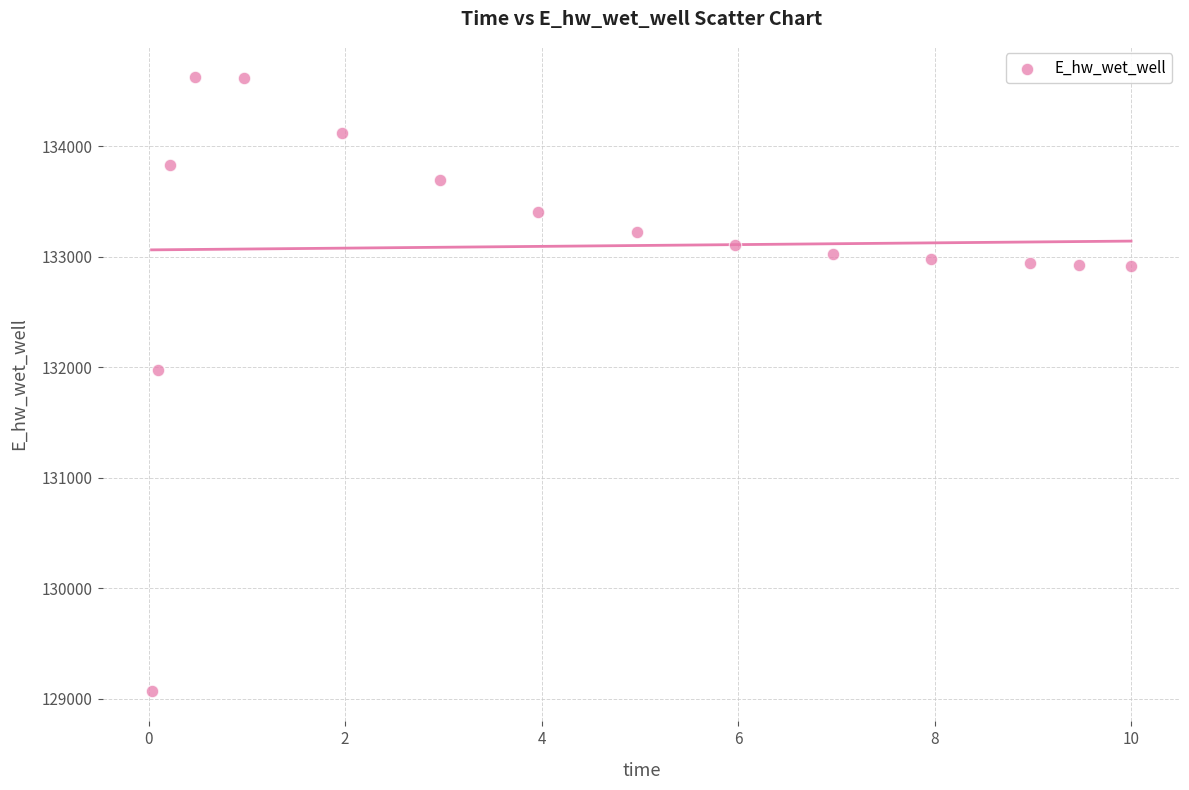

What Y value in the scatter plot is closest to 131851?

131972.1